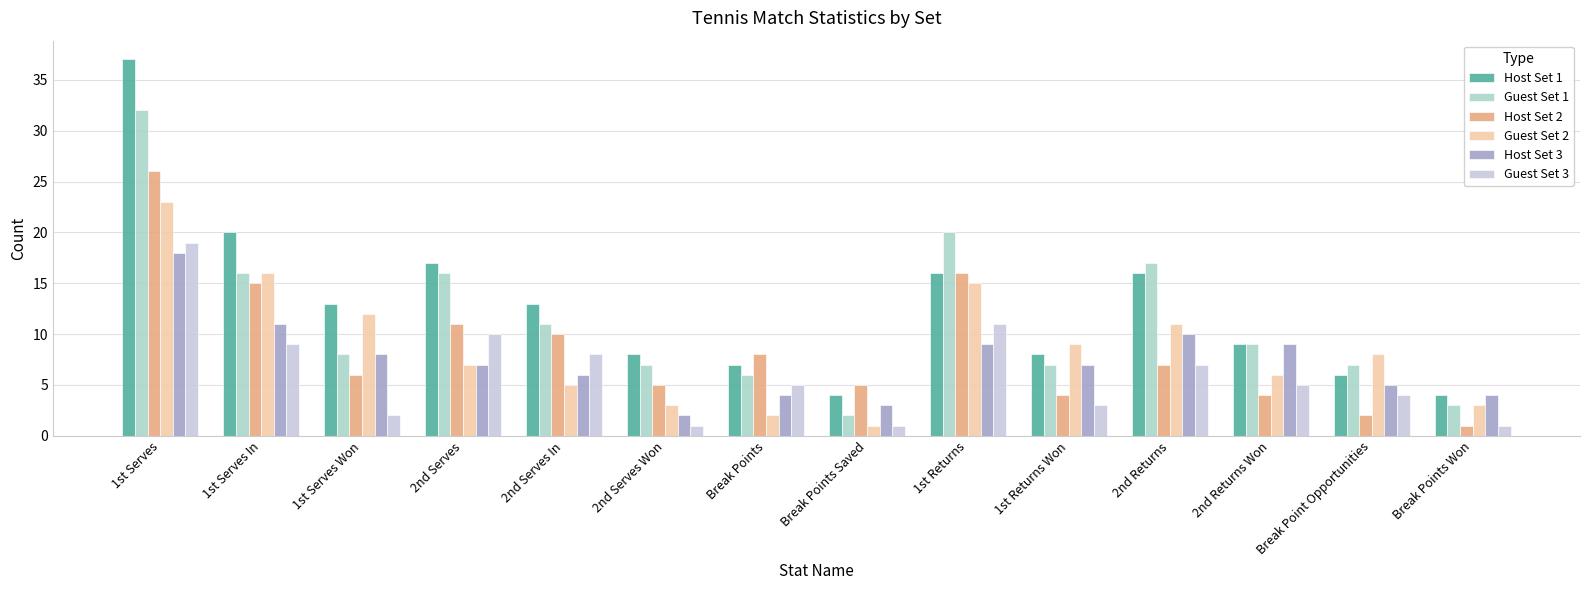

Read the Guest Set 1 value at Break Points, to the nearest 10.

10